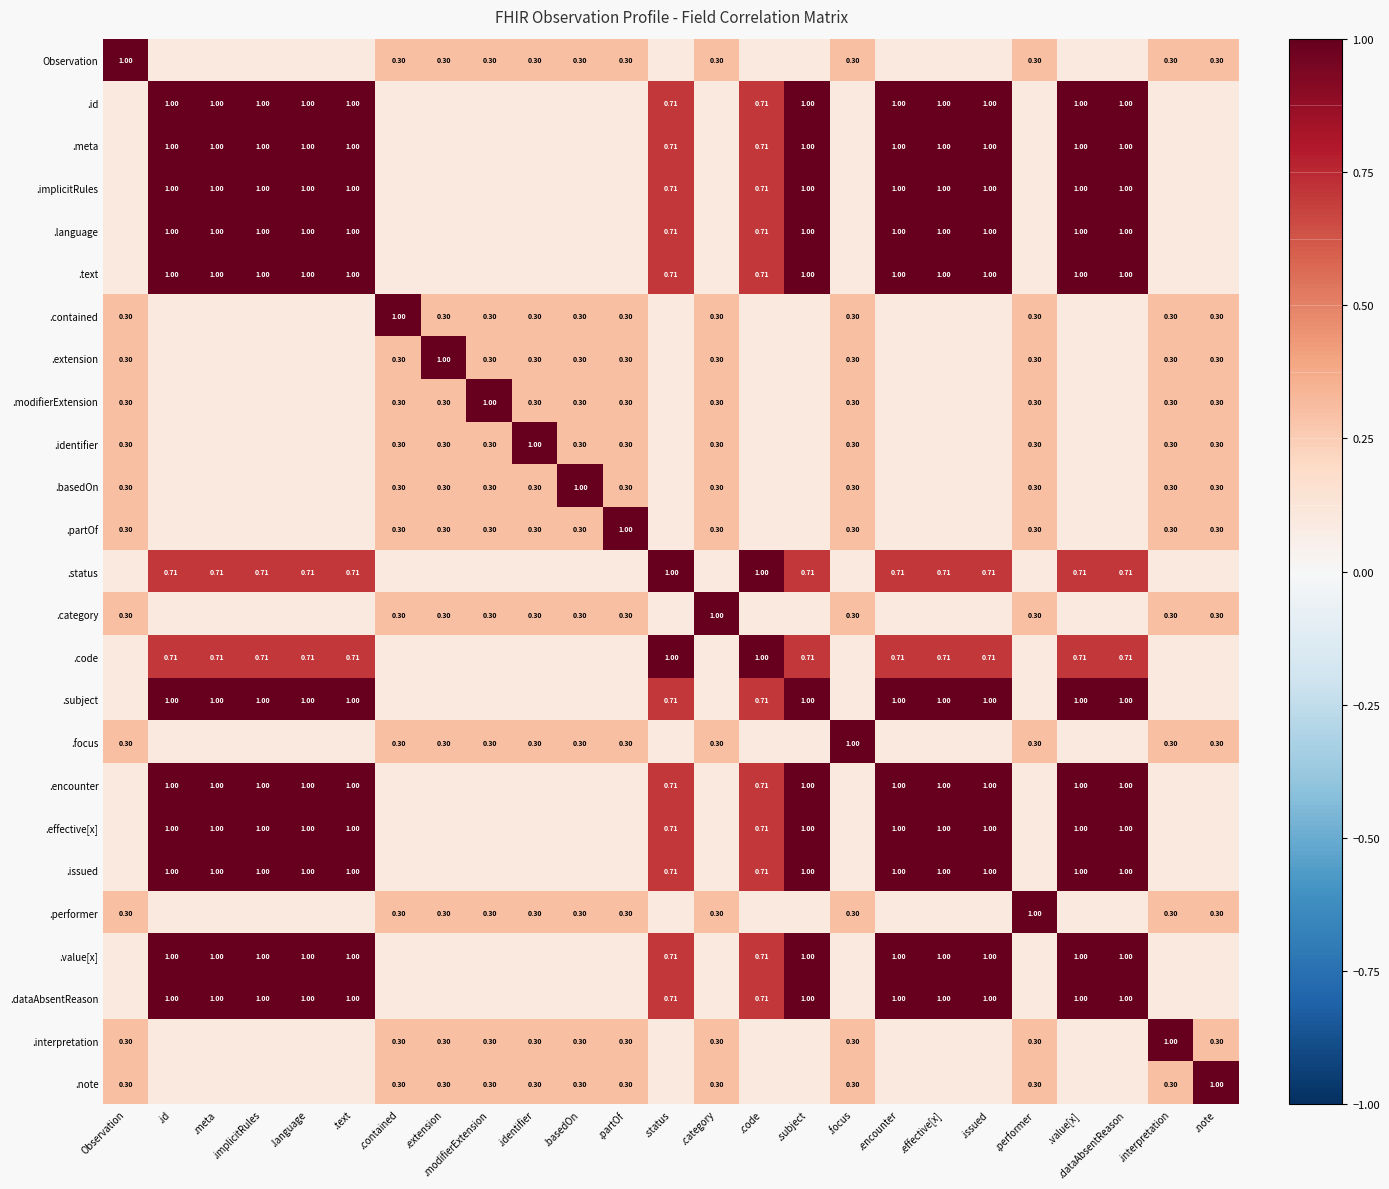

What is the smallest value displayed?

0.1